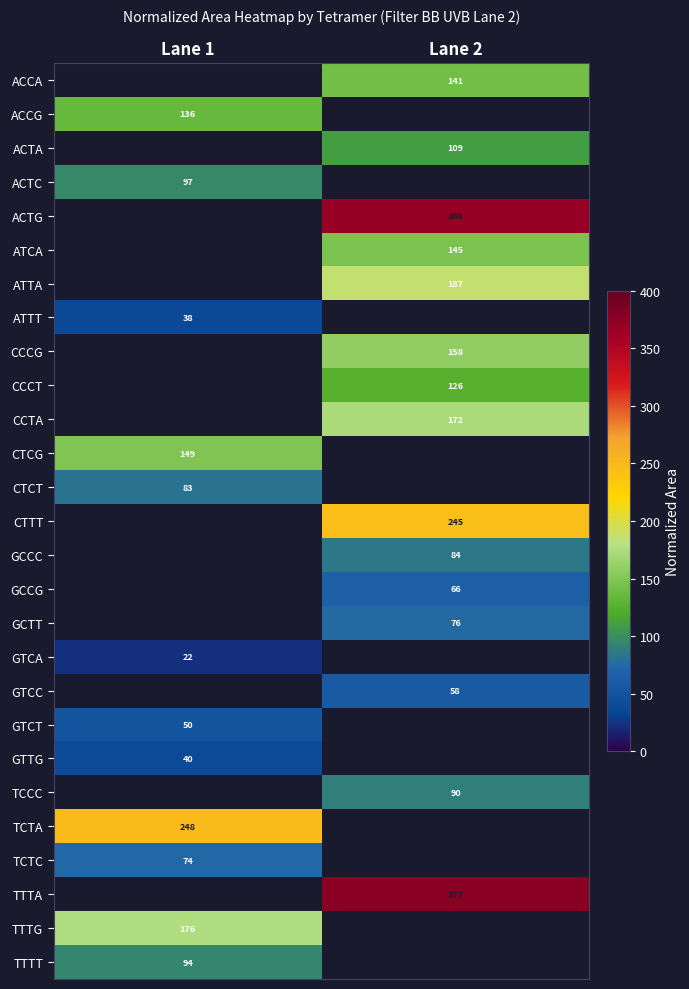

Is the value of CTCG at Lane 1 greater than the value of CCCG at Lane 2?

No